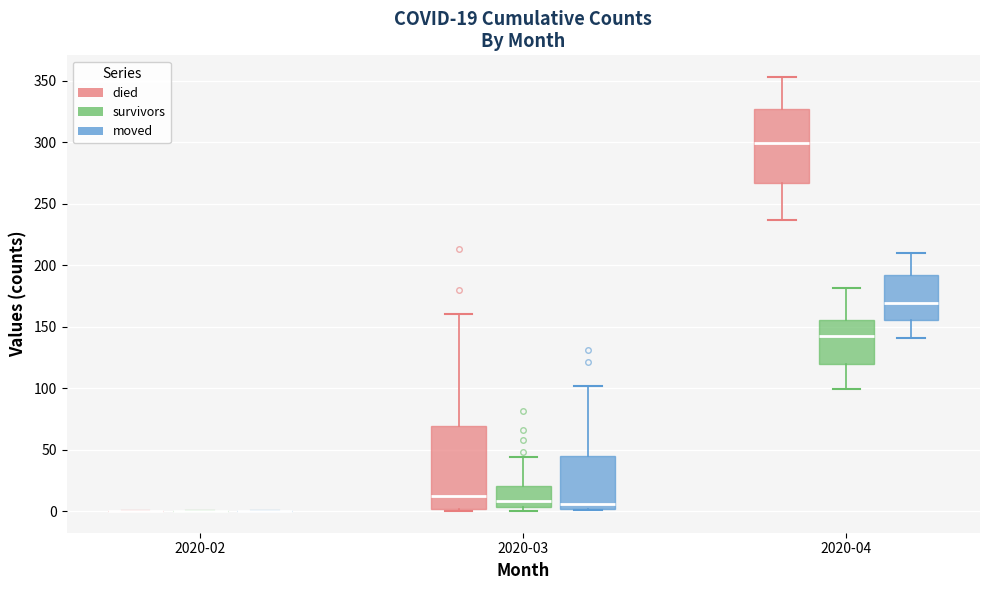

Which box is the tallest, from its lower edge to its upper edge?

2020-03 (died)